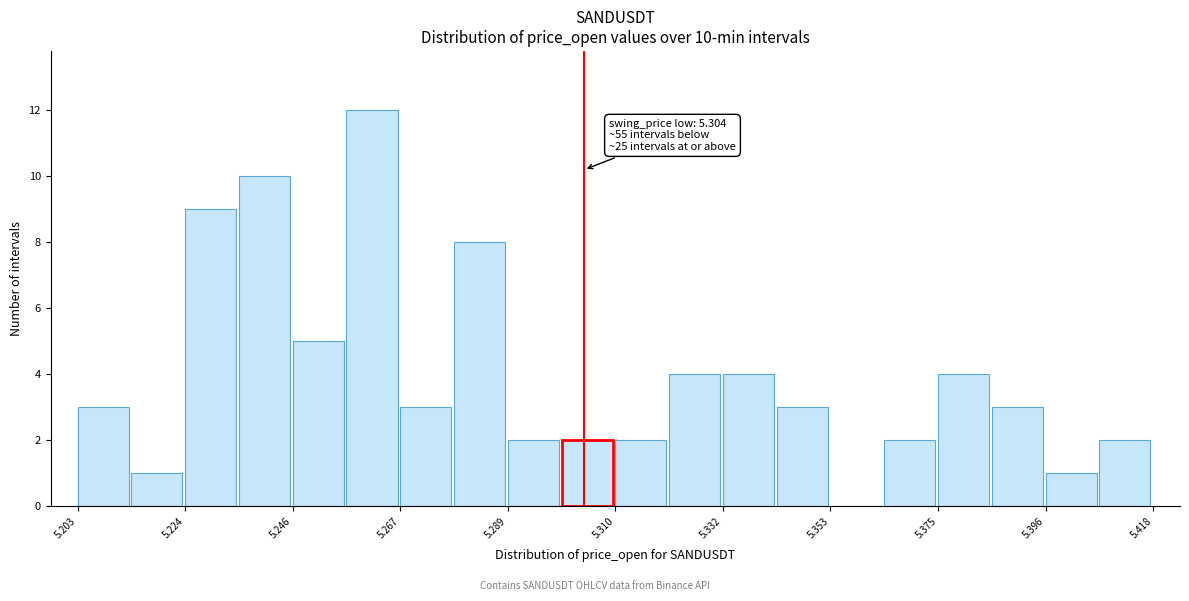

Read against the x-axis, roughly where is the centre of the tallest bar?

5.260